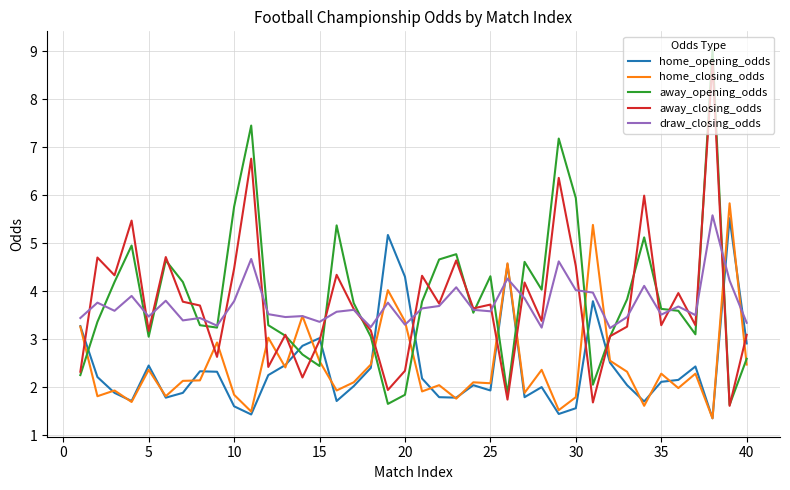

What is the greatest value displayed?

9.0